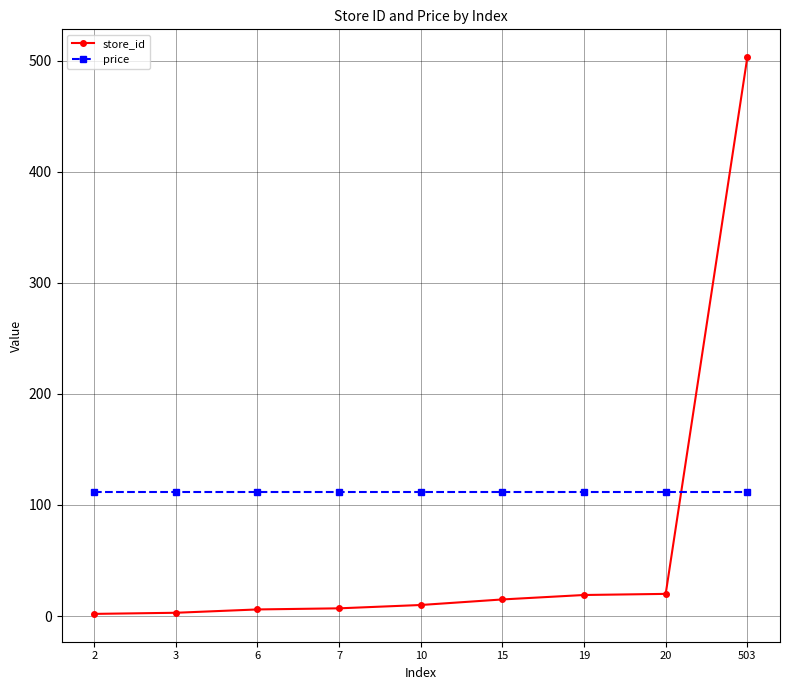

Rank the series by their average value, from highest to lowest.

price, store_id